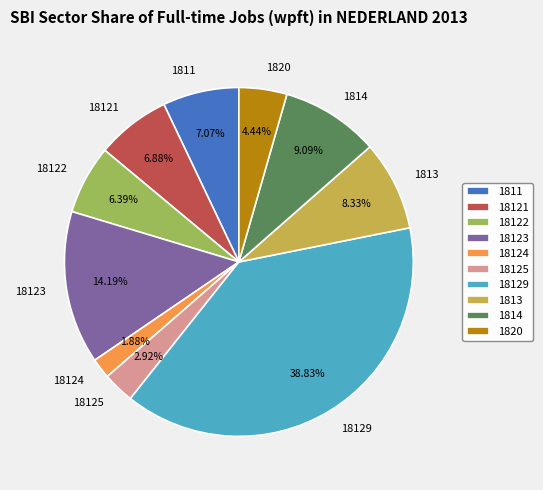

Count the number of slices in the pie.

10